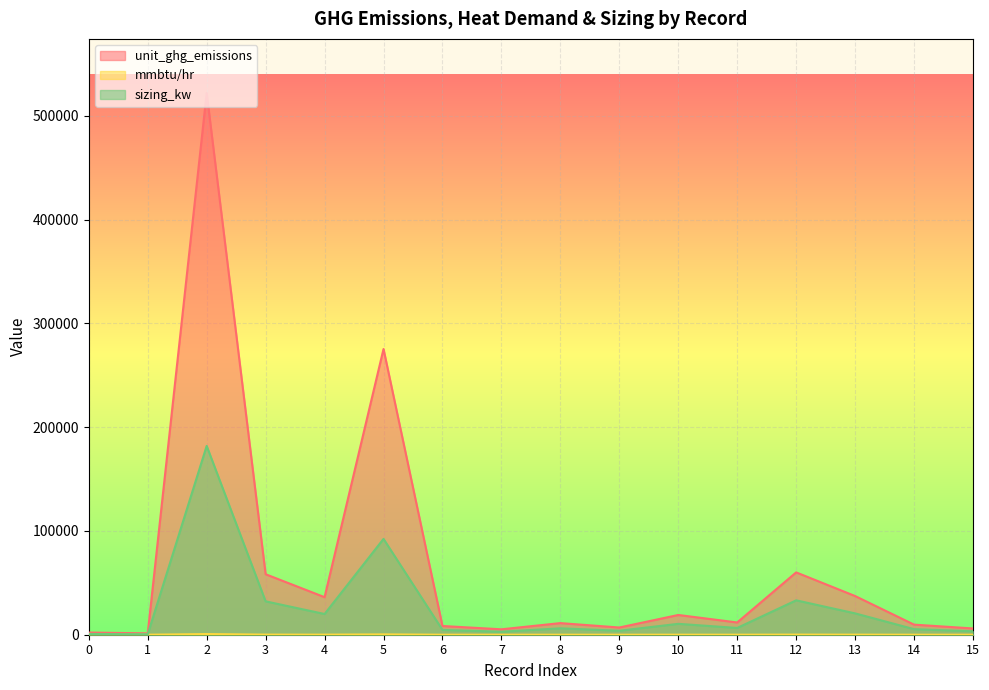

What is the difference between the sizing_kw values at 6 and 4?

15321.0